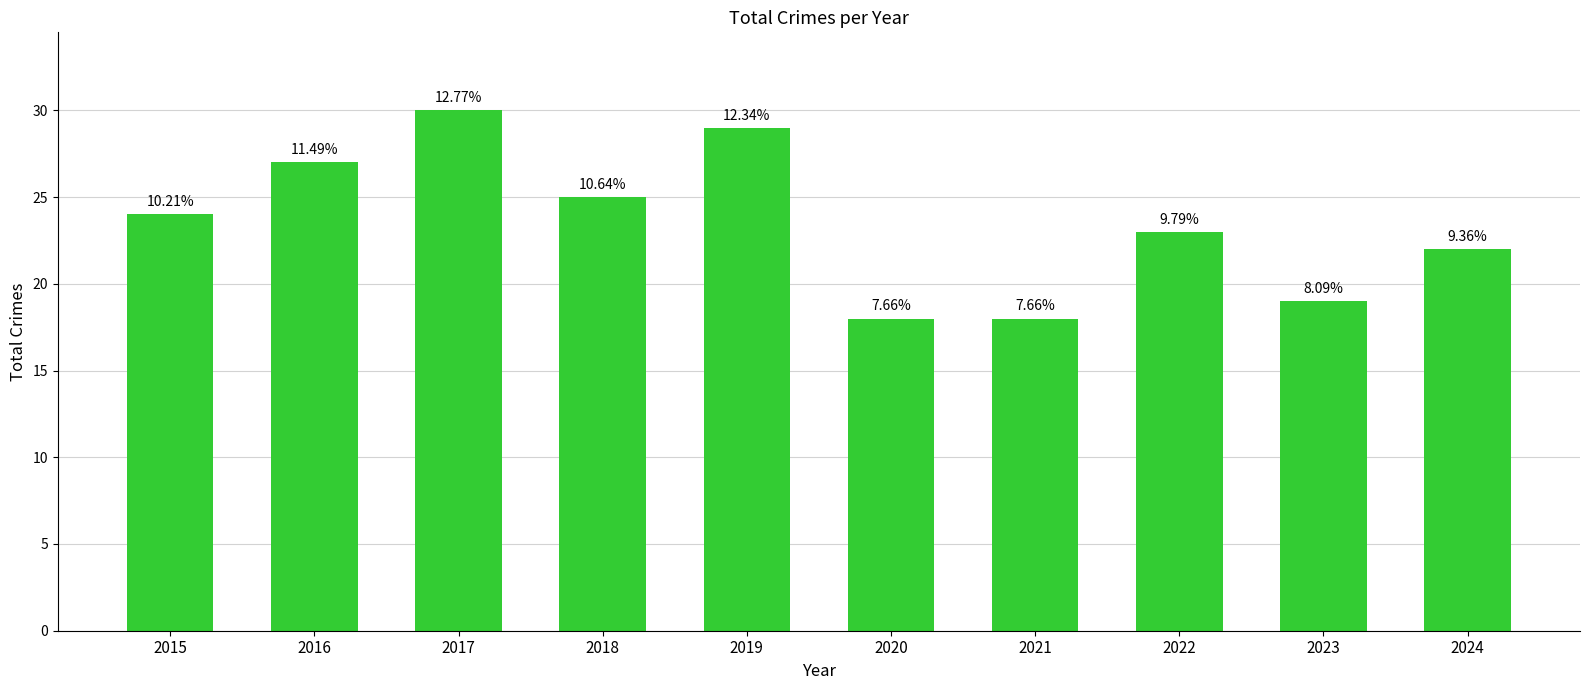

What is the value of the 2nd bar from the left?

27